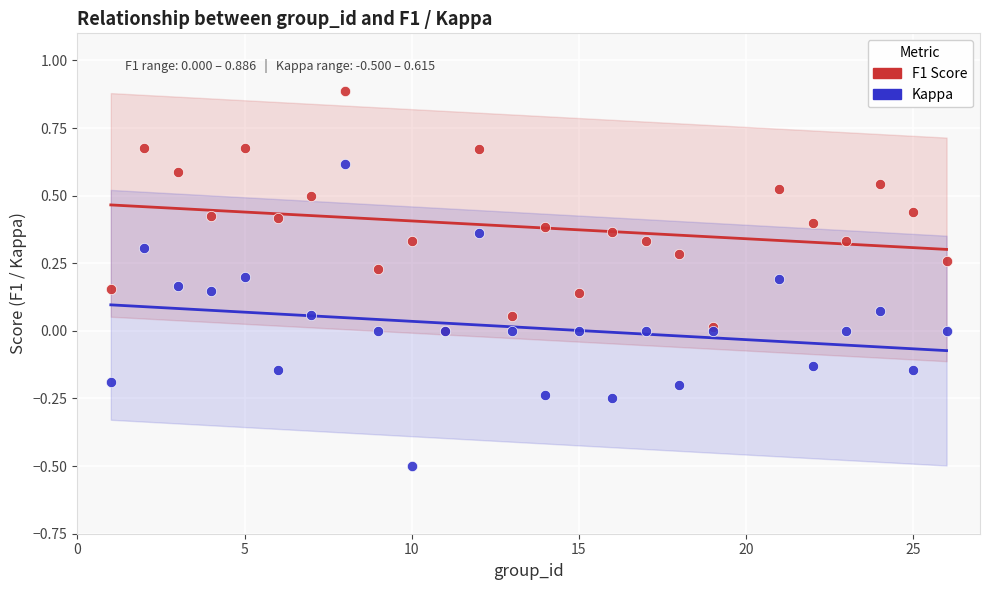

Which series contains the lowest Y value?

Kappa